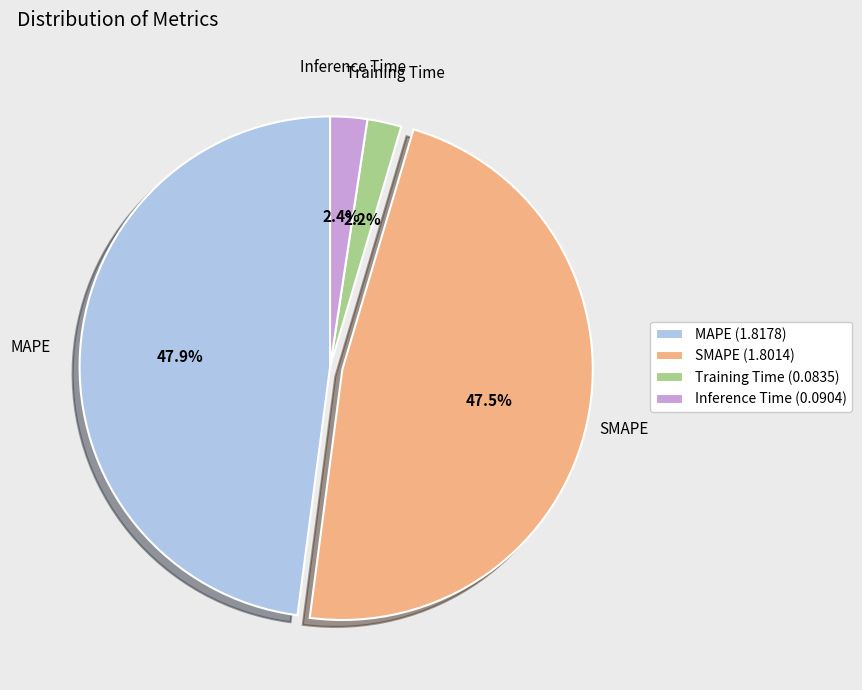

Does any single category account for the majority?

No